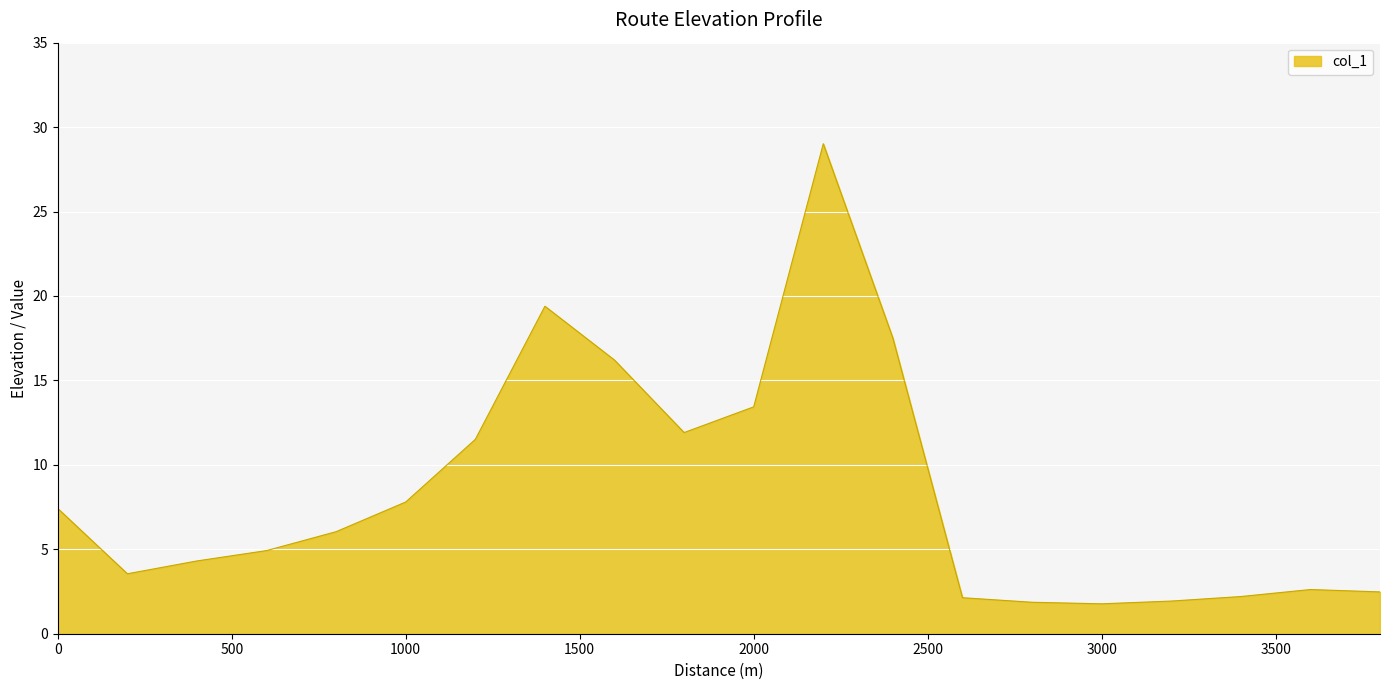

What is the maximum value shown in the chart?

29.0